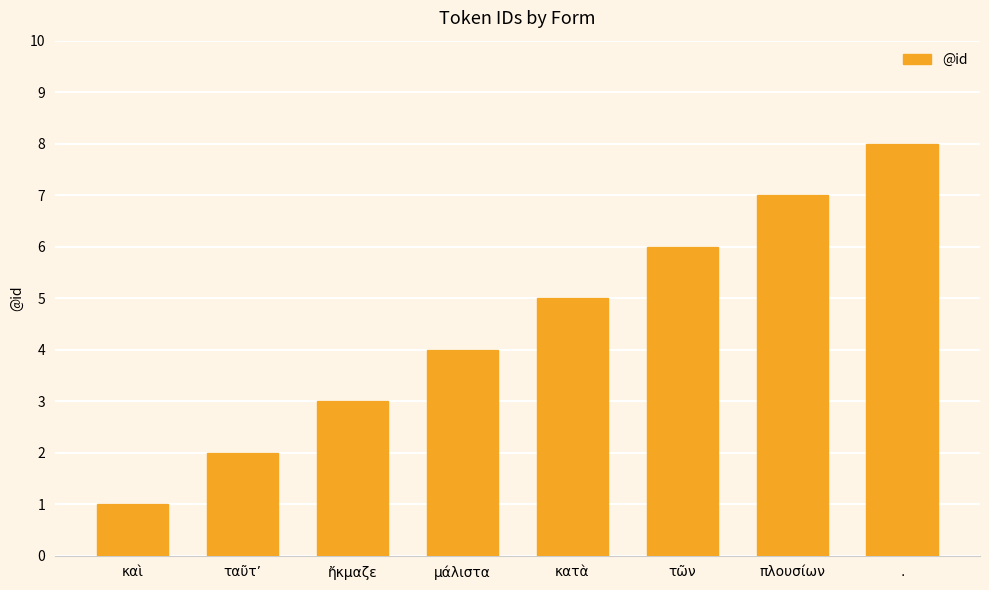

At which category does the chart reach its peak across all series?

.